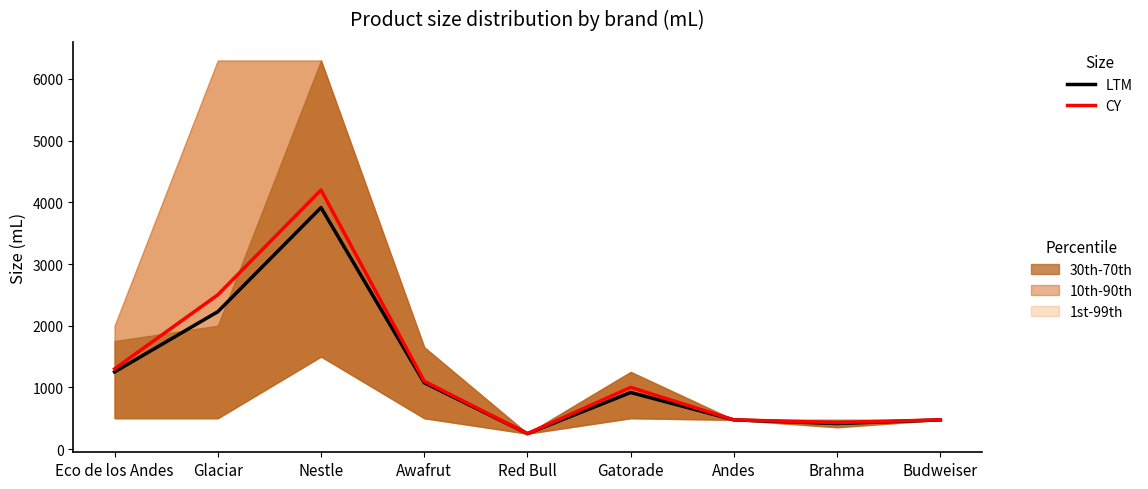

True or false: LTM and CY cross at least once.

False